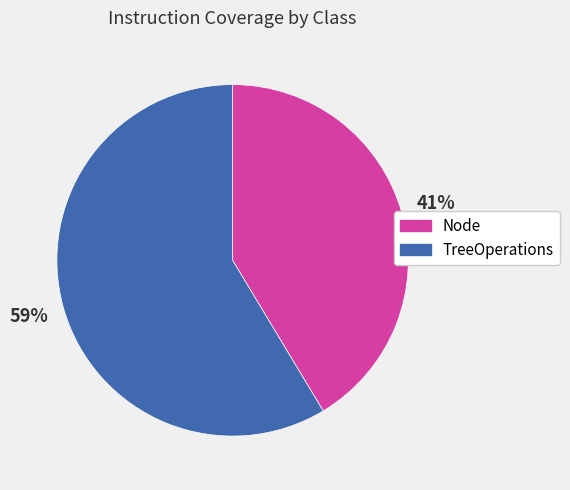

How many slices are in this pie chart?

2